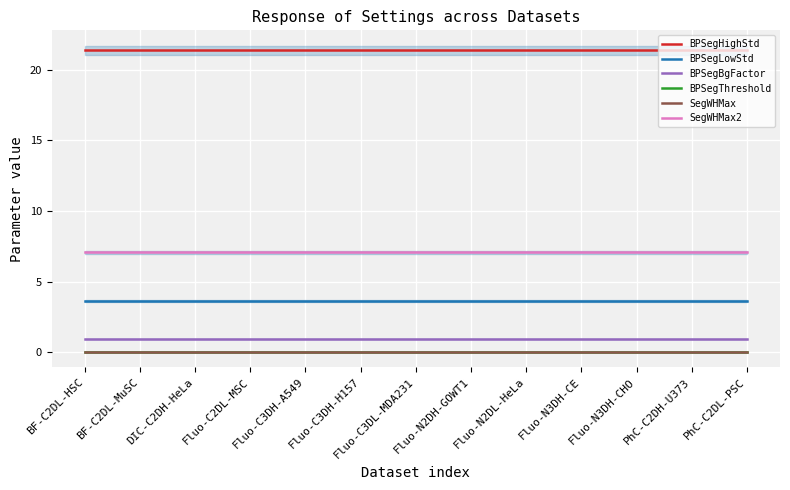

True or false: BPSegBgFactor and BPSegThreshold cross at least once.

False